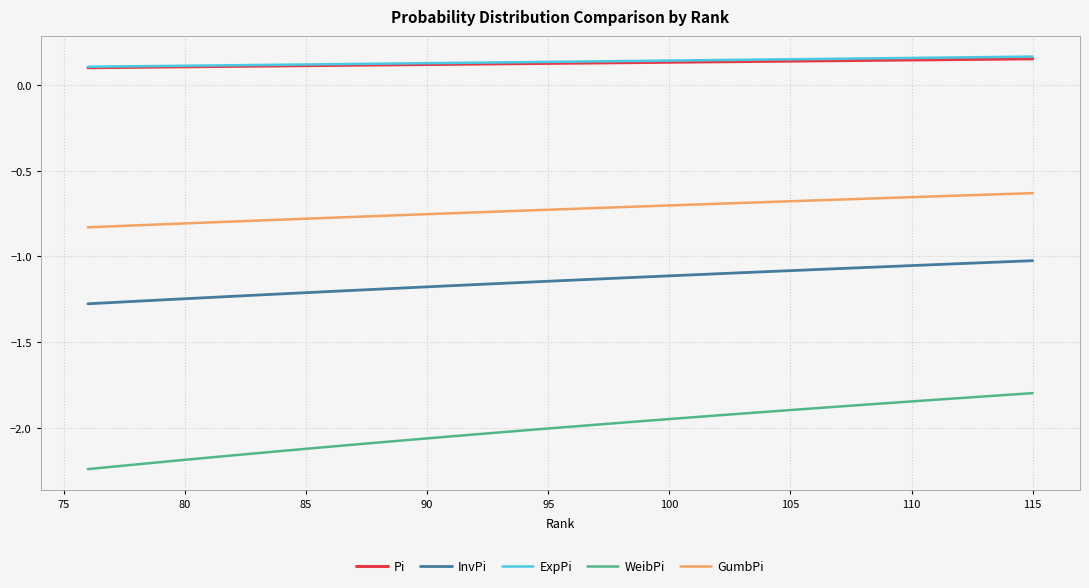

True or false: WeibPi and GumbPi cross at least once.

False